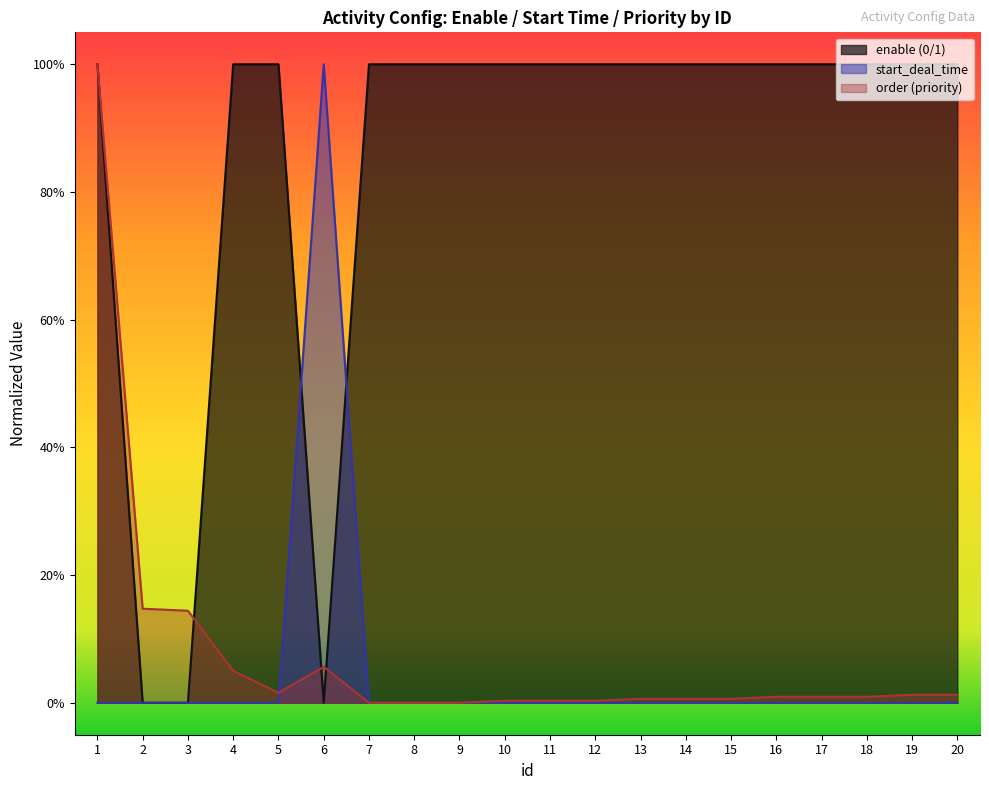

What is the spread (max minus min) of values at 18?

1.0